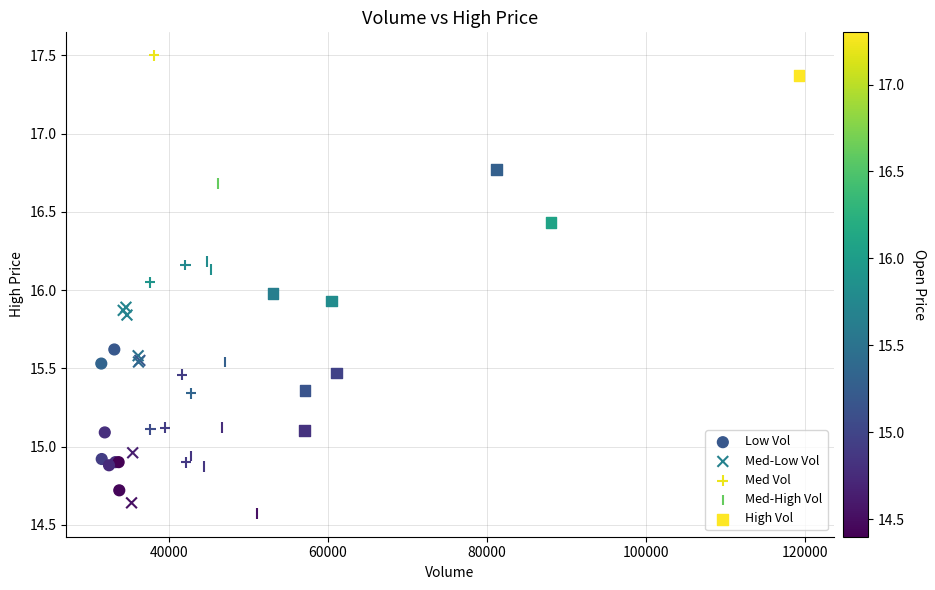

Which series has the largest Y range (max minus min)?

Med Vol